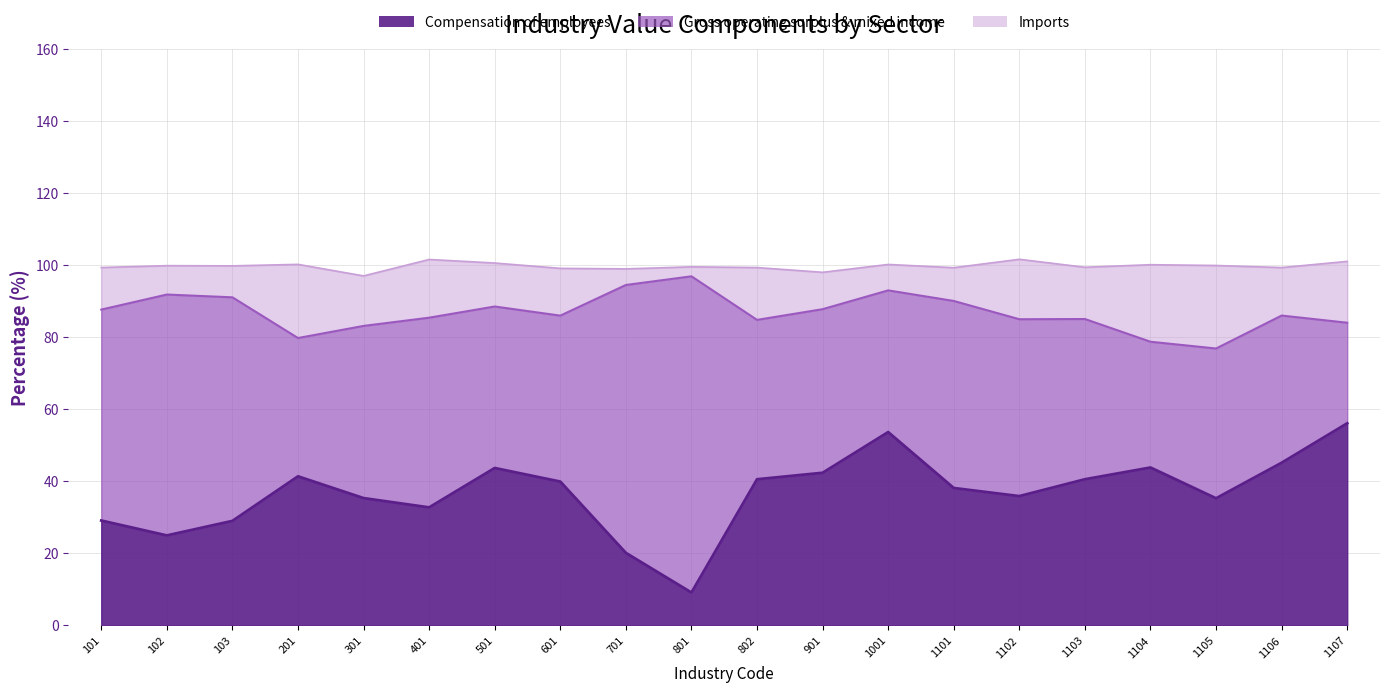

What is the difference between the maximum and second lowest values in the Compensation of employees series?

36.0